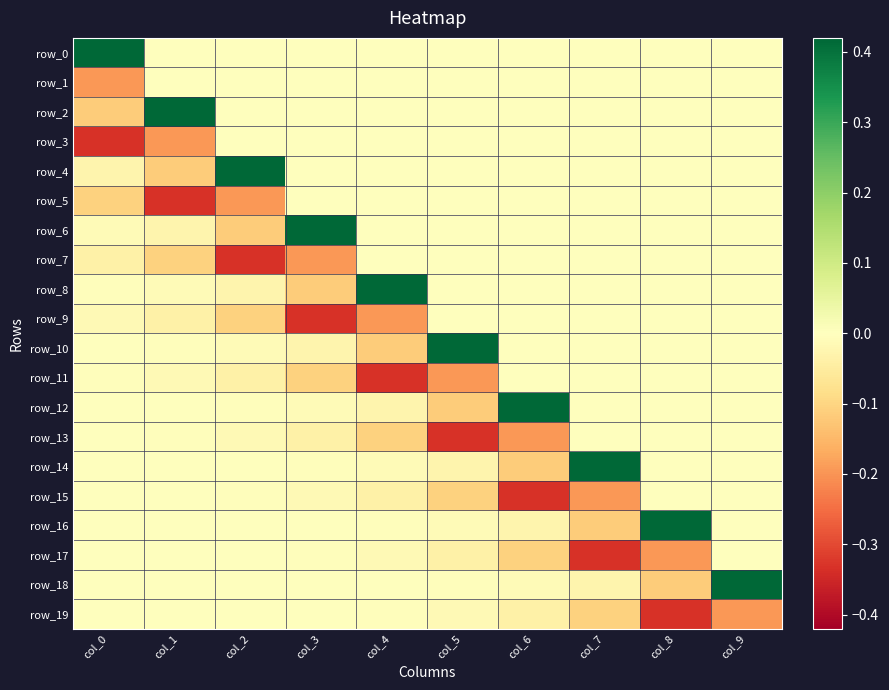

Count the number of categories in the chart.

10